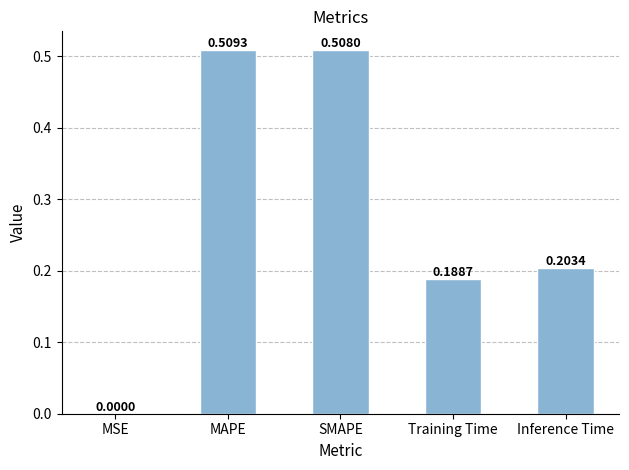

At which label is the value closest to 0?

MSE